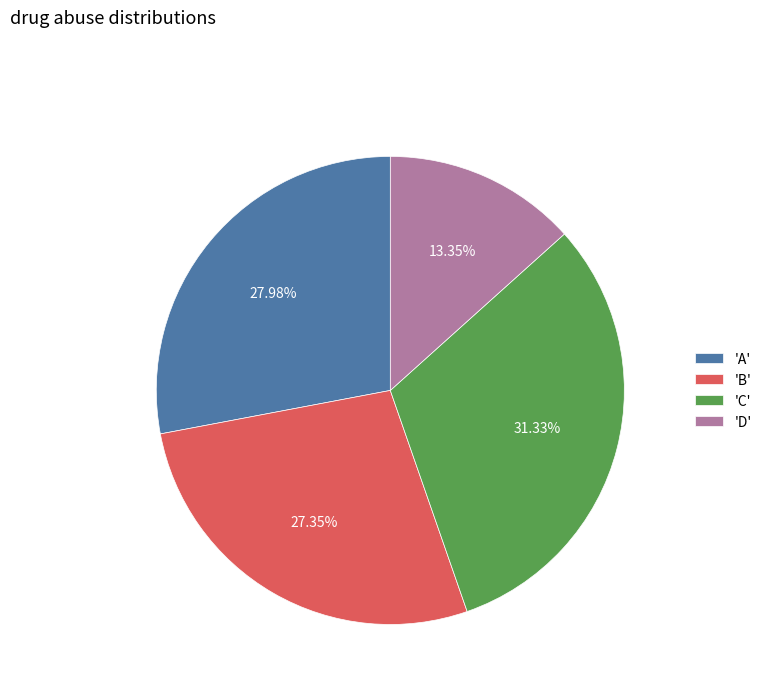

Does 'C' represent more than half of the total?

No